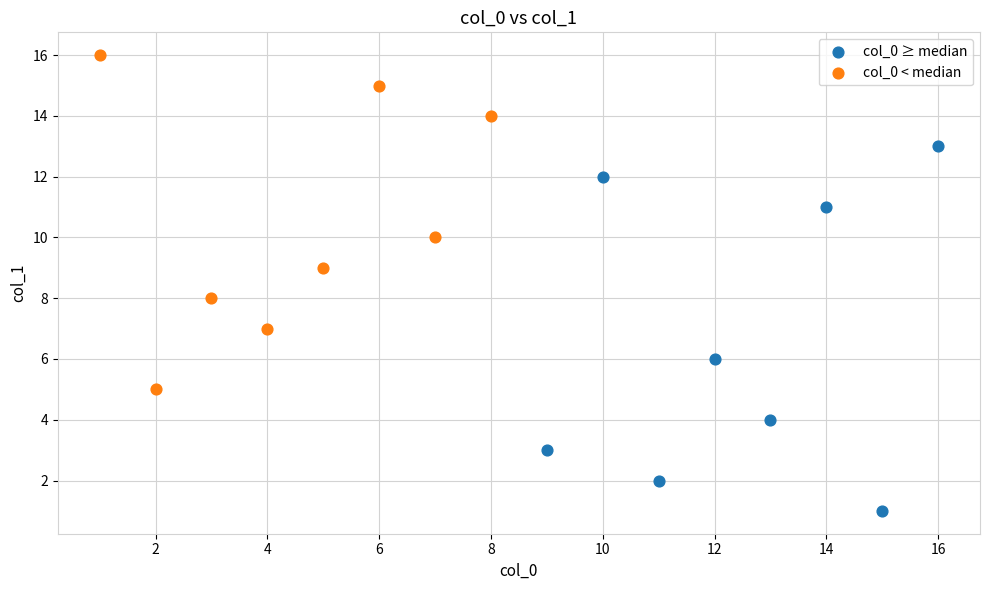

Which series reaches the maximum Y coordinate?

col_0 < median